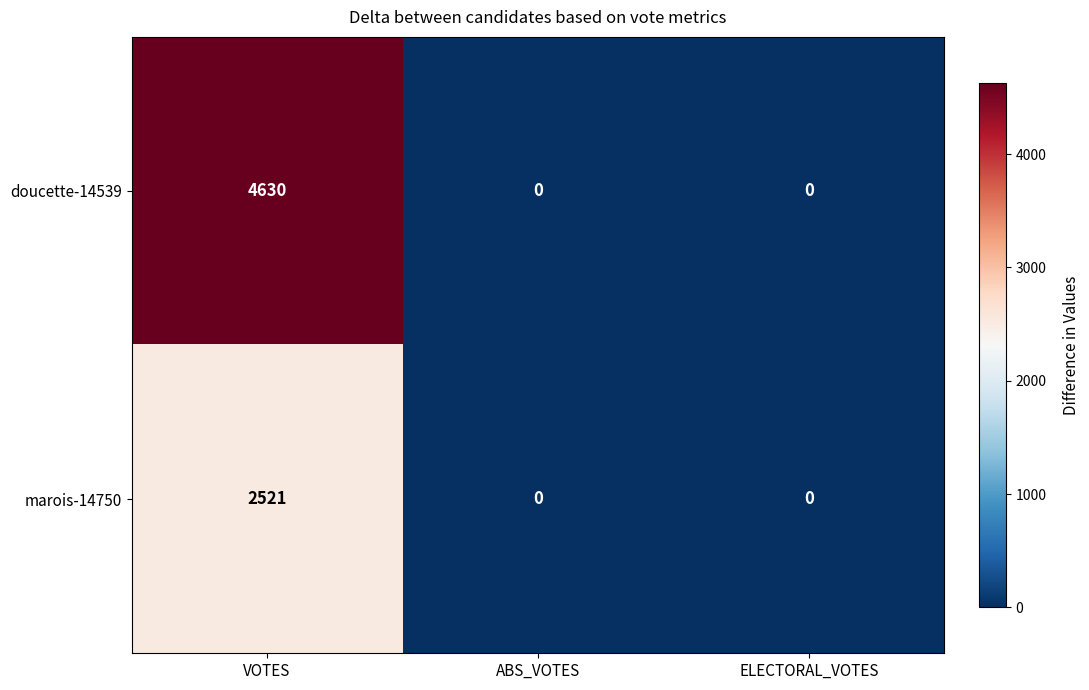

What is the difference between the highest and lowest values at VOTES?

2109